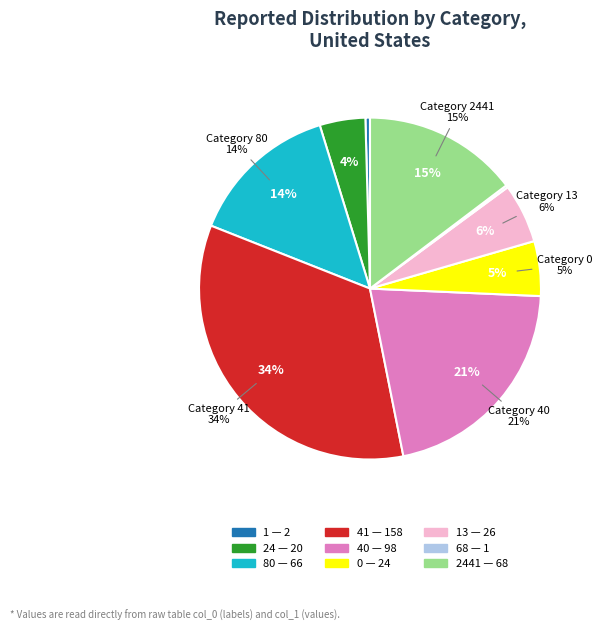

Which category has the smallest portion of the pie?

1